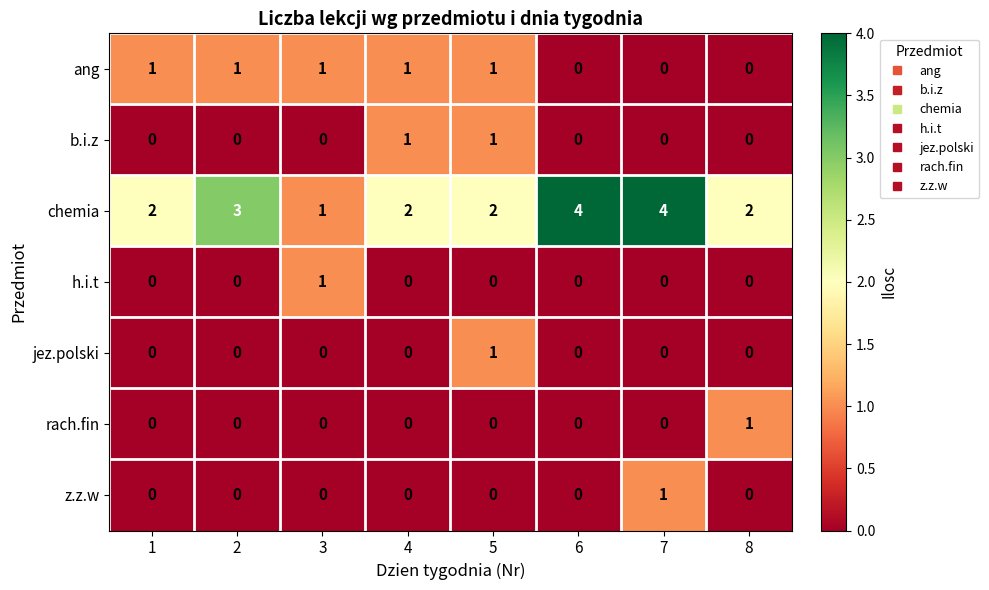

True or false: z.z.w has a value of 0 at 6.

True